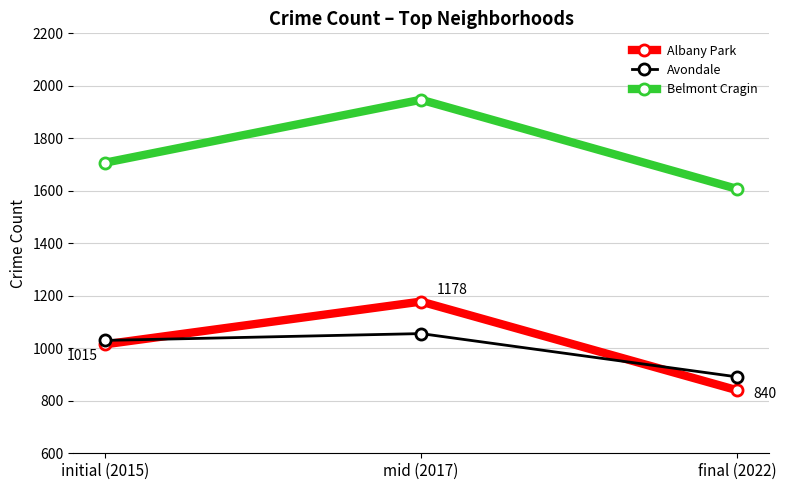

What is the minimum value for Avondale?

891